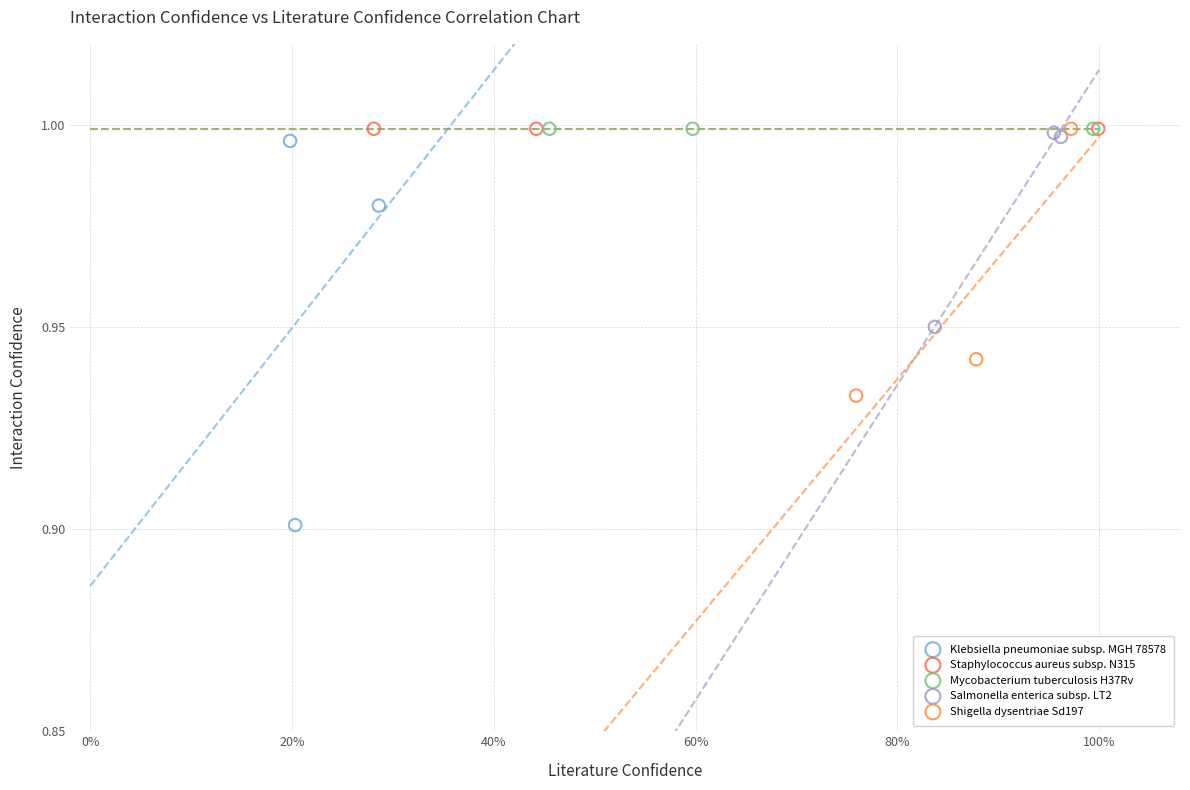

What are all the series names shown in the legend?

Klebsiella pneumoniae subsp. MGH 78578, Staphylococcus aureus subsp. N315, Mycobacterium tuberculosis H37Rv, Salmonella enterica subsp. LT2, Shigella dysentriae Sd197